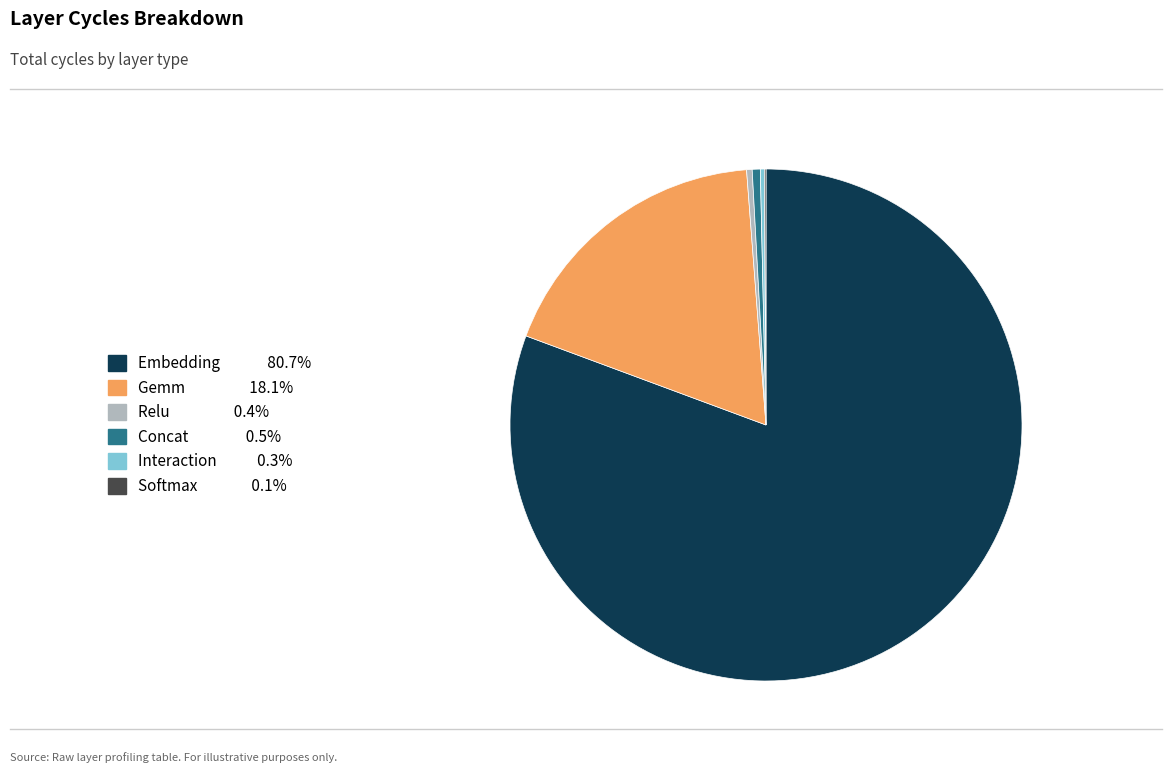

Is there a majority slice in this chart?

Yes